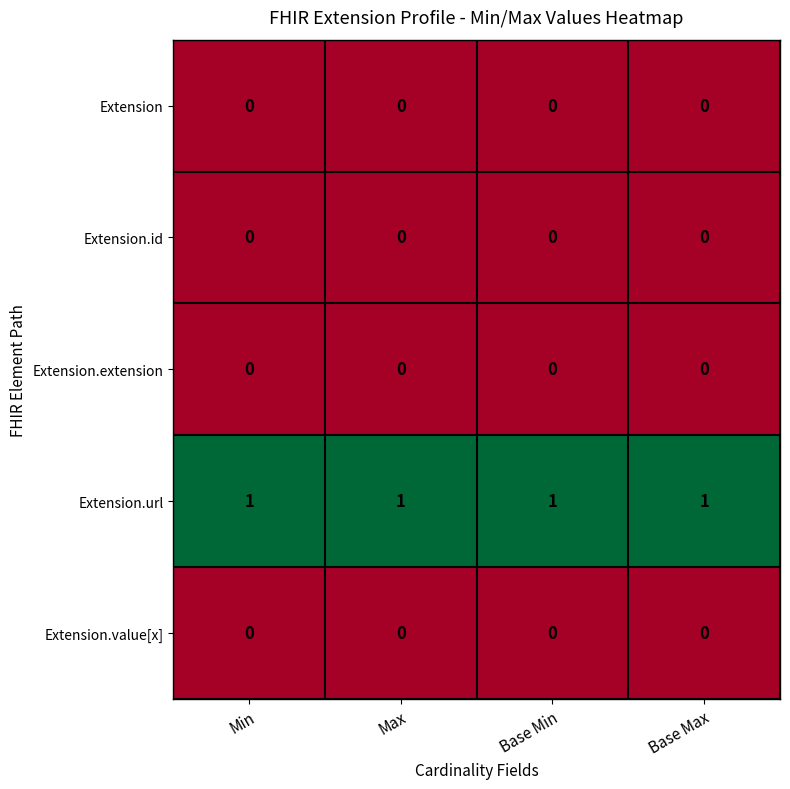

At how many categories does at least one series exceed 0?

4